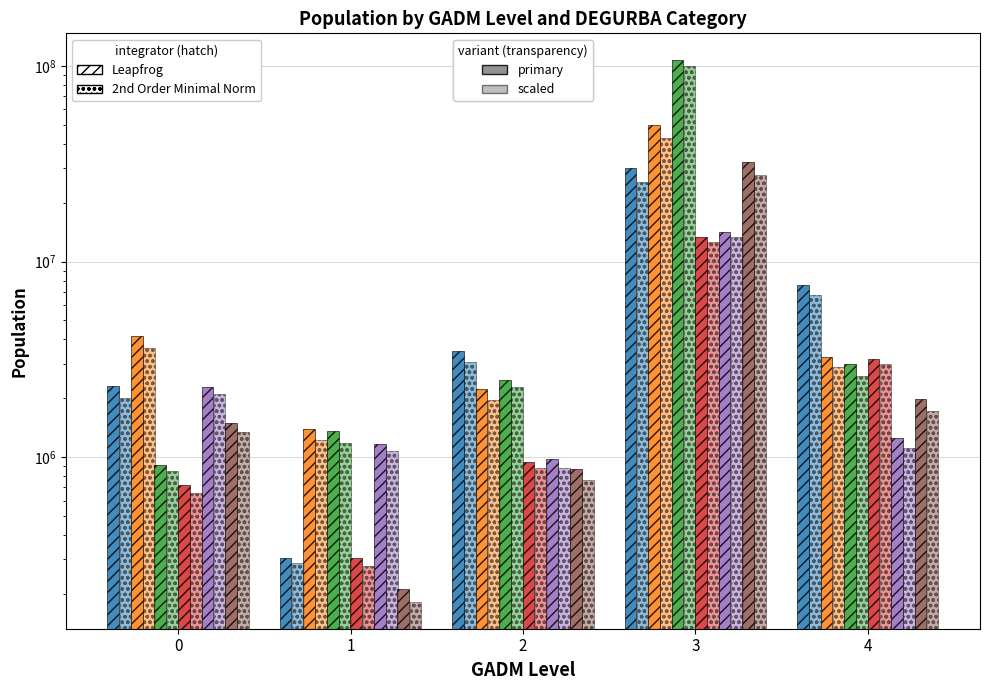

Reading left to right, extract all data points from this chart.

Rural Area: 2324506.6	305539.2	3508342.4	30064238.9	7564530.4
Town & Suburbs: 4156088.3	1385441.0	2234422.1	49780677.0	3261979.1
City: 908445.8	1358006.1	2483727.2	106899050.1	3010322.1
Village: 721641.0	305539.2	949722.7	13314997.1	3191339.2
Suburbs or peri-urban: 2277895.8	1172795.6	983630.3	14230103.3	1247803.4
Dense Town: 1492357.8	212645.4	872798.7	32499730.7	1988856.6